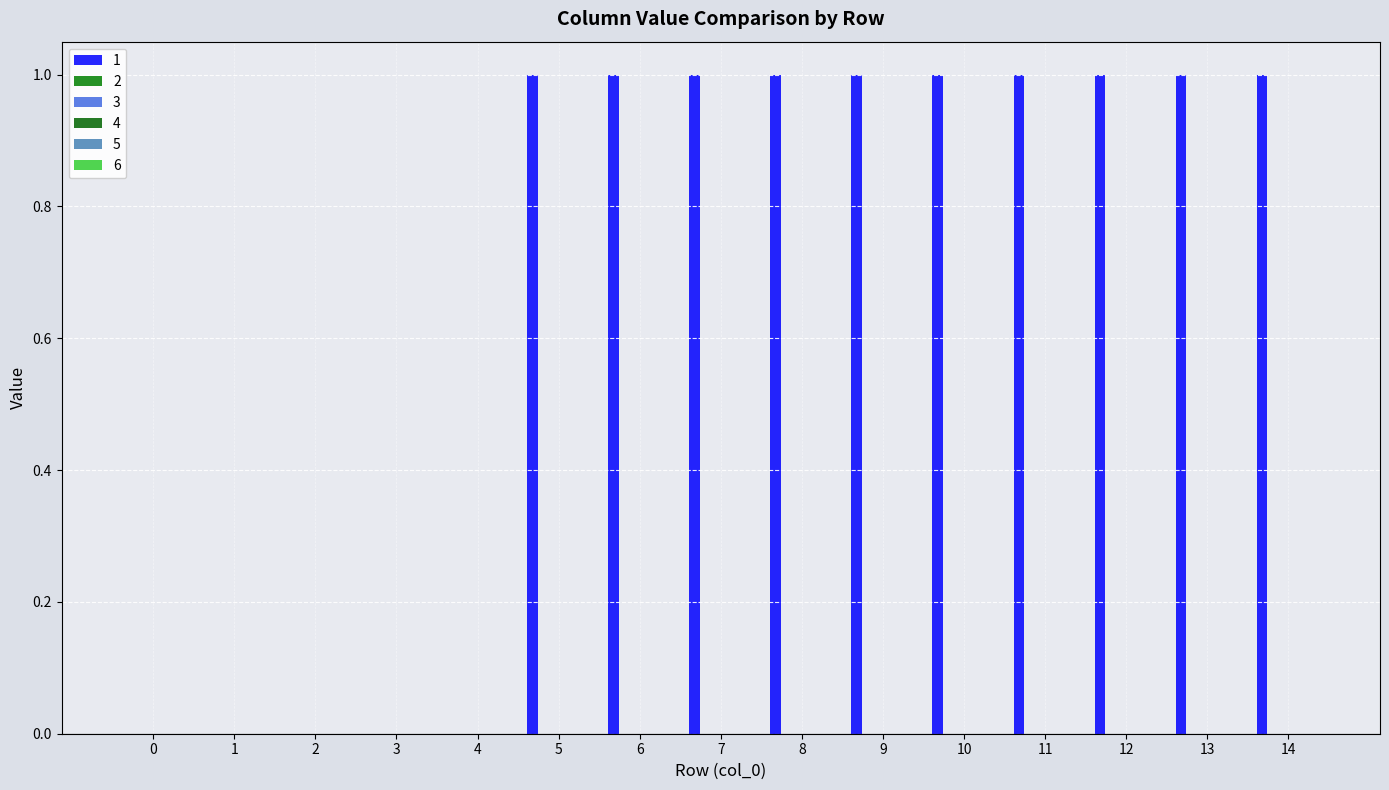

How many distinct data groups are displayed?

1